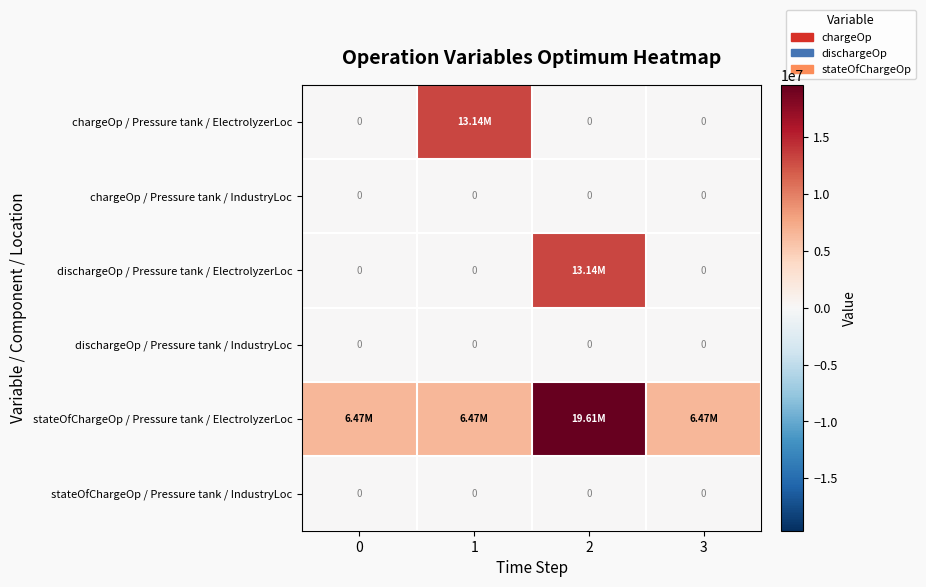

What is the average value of the stateOfChargeOp / Pressure tank / ElectrolyzerLoc series?

9756940.3